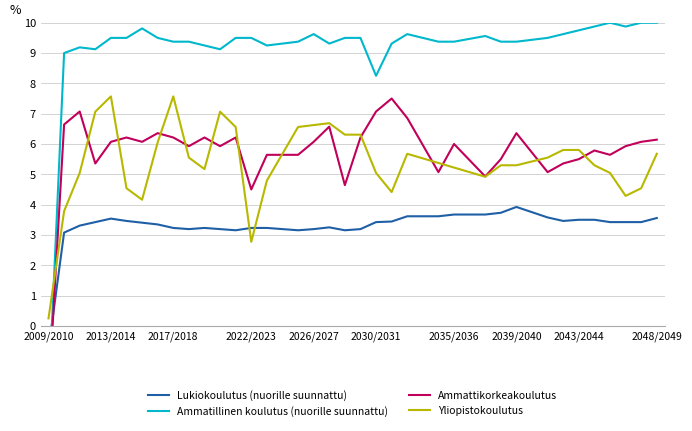

What position from the right is 15?

25